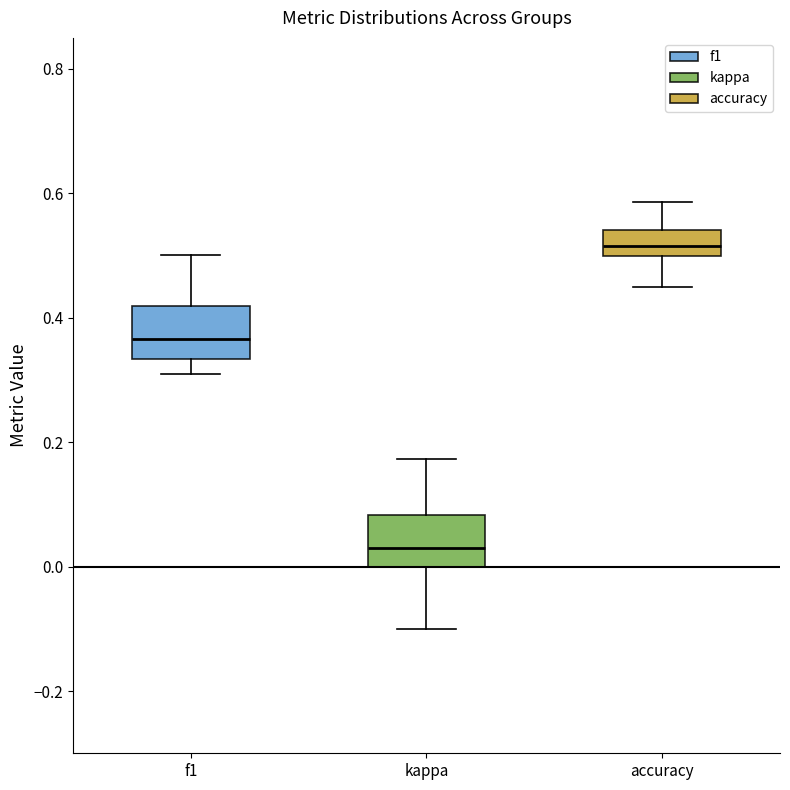

Which box's median line is the lowest?

kappa